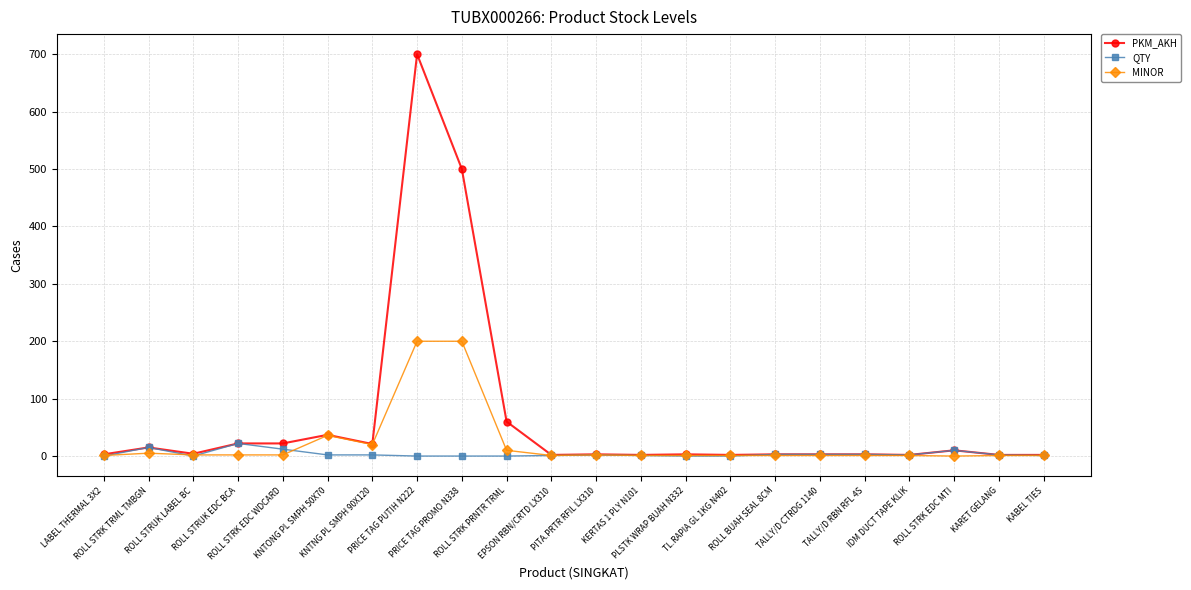

True or false: QTY has more than 1 interior local peaks.

True